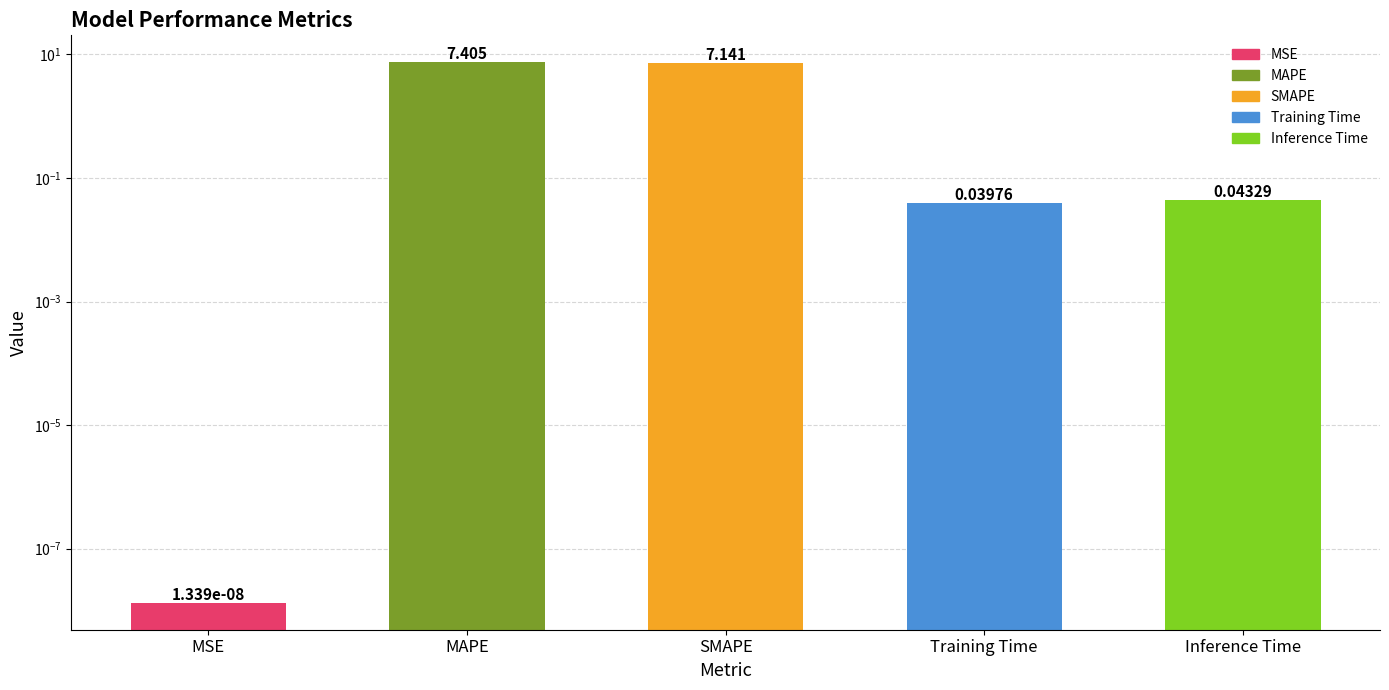

What is the difference between the maximum and minimum values?

7.4